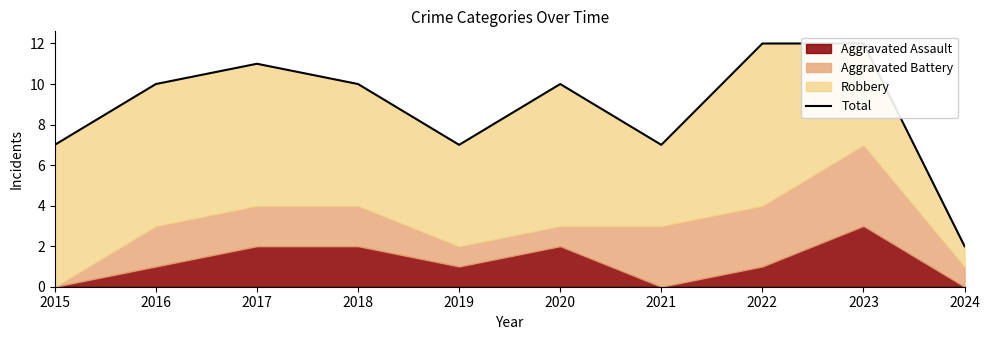

How many values are below 10?

4